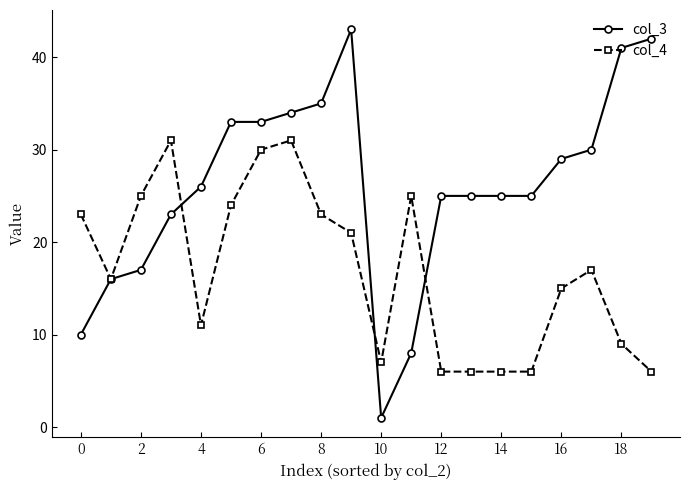

After their last crossing, which series has the higher values: col_4 or col_3?

col_3